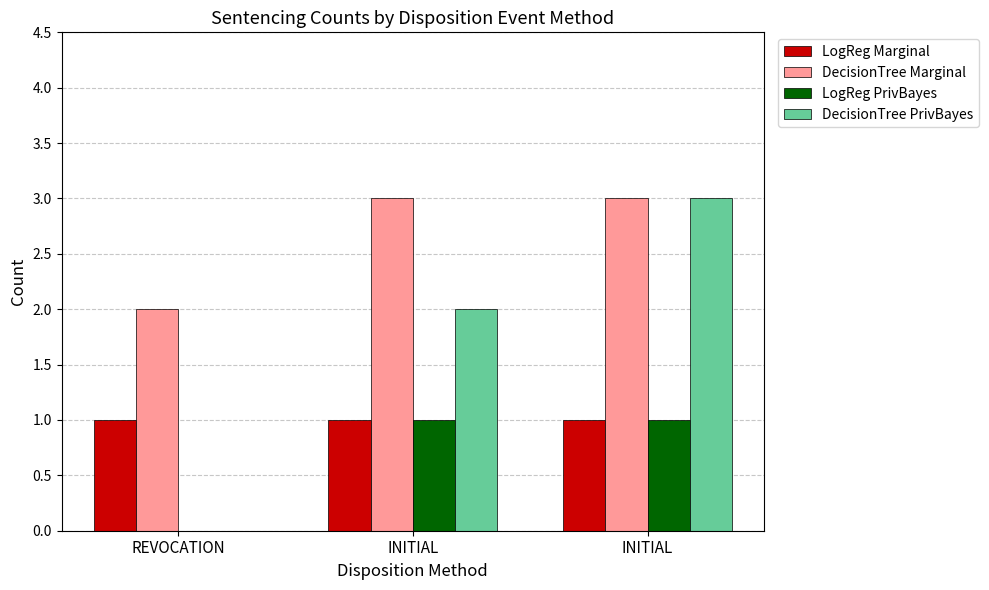

Between INITIAL and REVOCATION, which is larger?

INITIAL